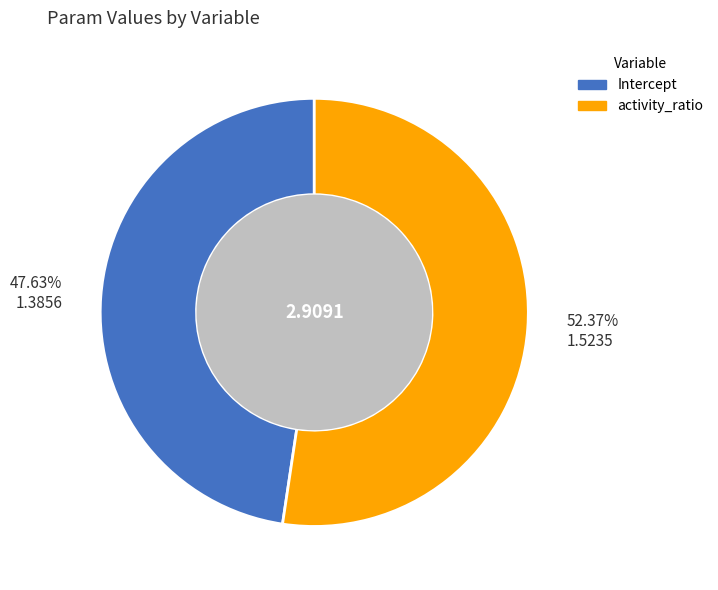

To the nearest percent, what is the combined percentage of Intercept and activity_ratio?

100%